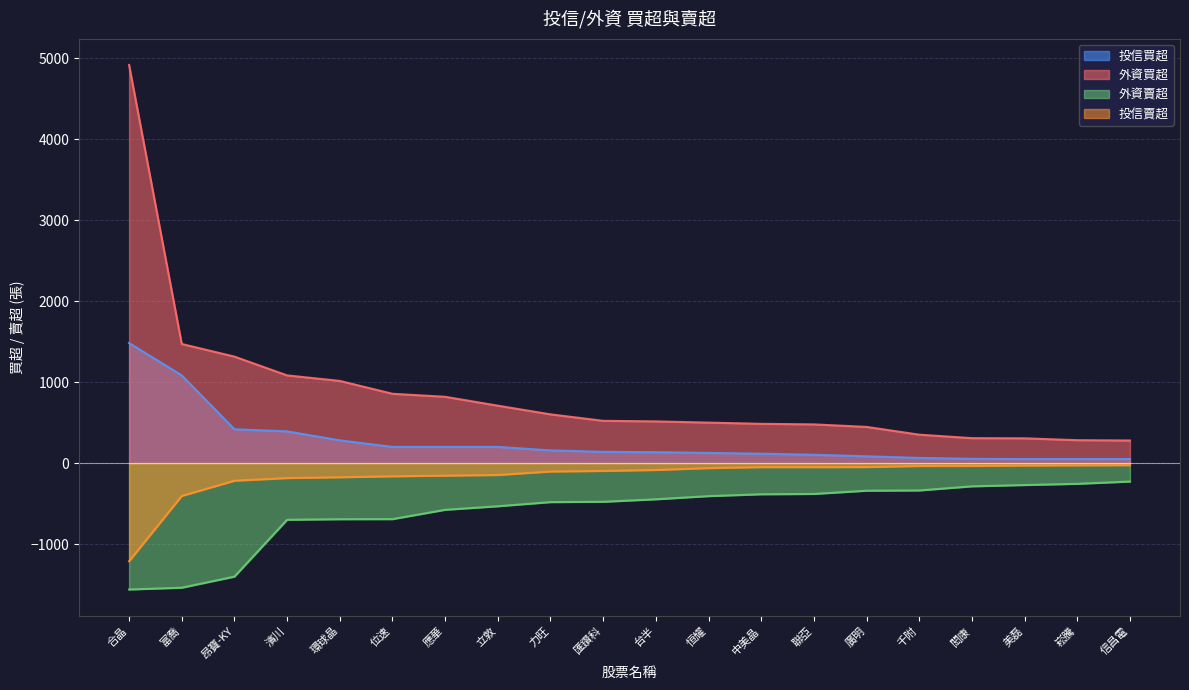

What is the sum of all 外資買超 values?

17261